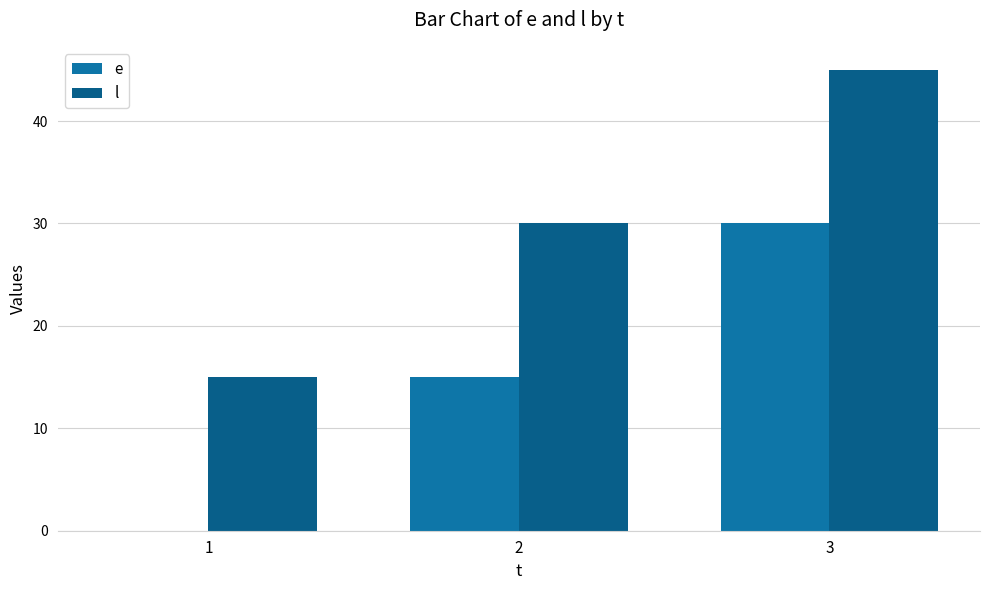

Is the value of l at 1 greater than the value of e at 1?

Yes